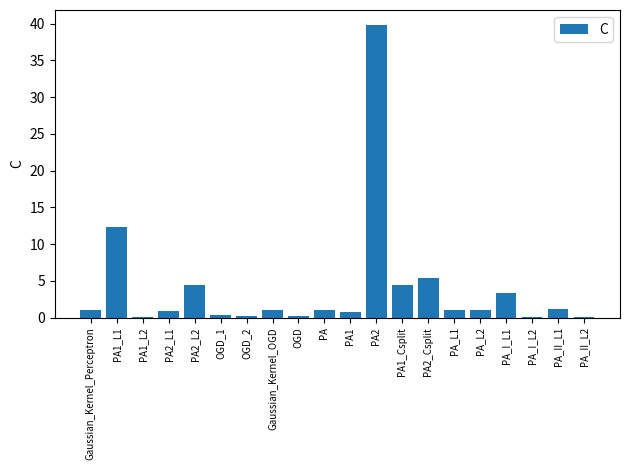

What is the sum of the values at PA_L2 and PA_I_L1?

4.3